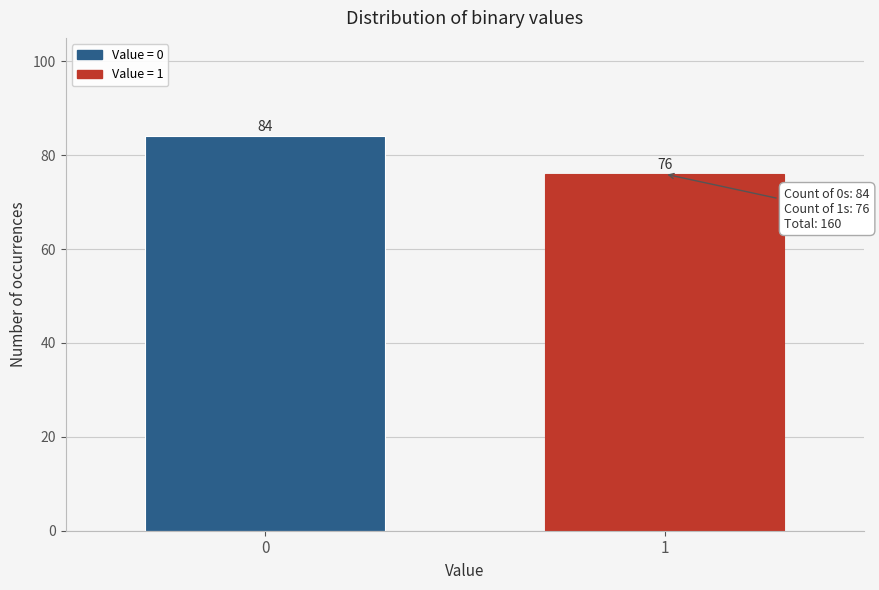

Reading right to left, transcribe all the data shown in this chart.

76	84